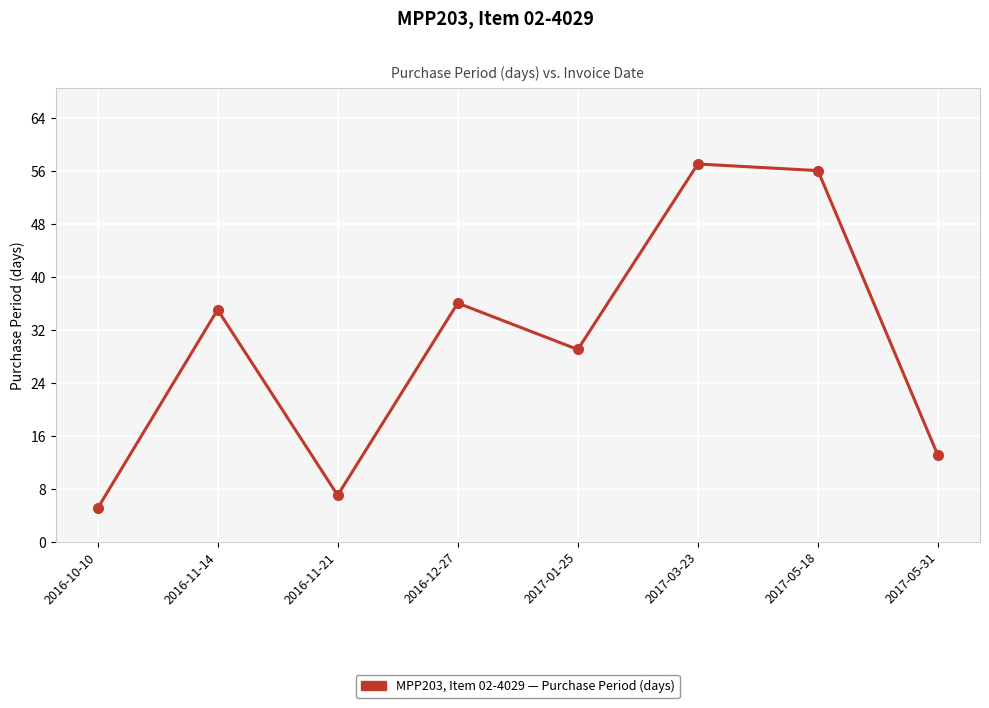

Where is the data nearest to the value 31?

2017-01-25